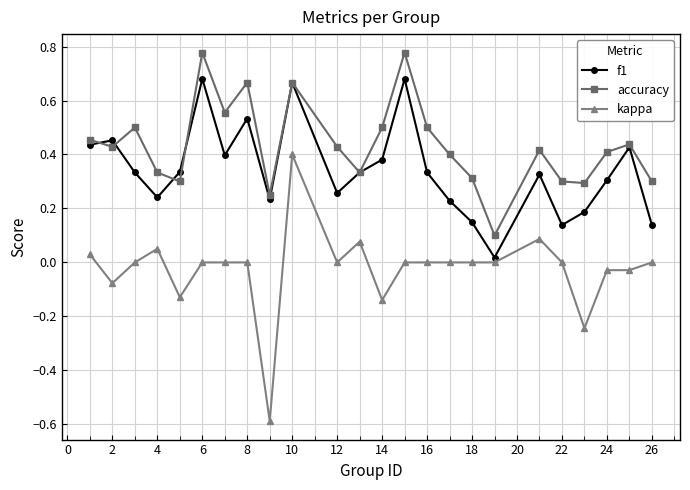

True or false: f1 and kappa intersect in this chart.

False